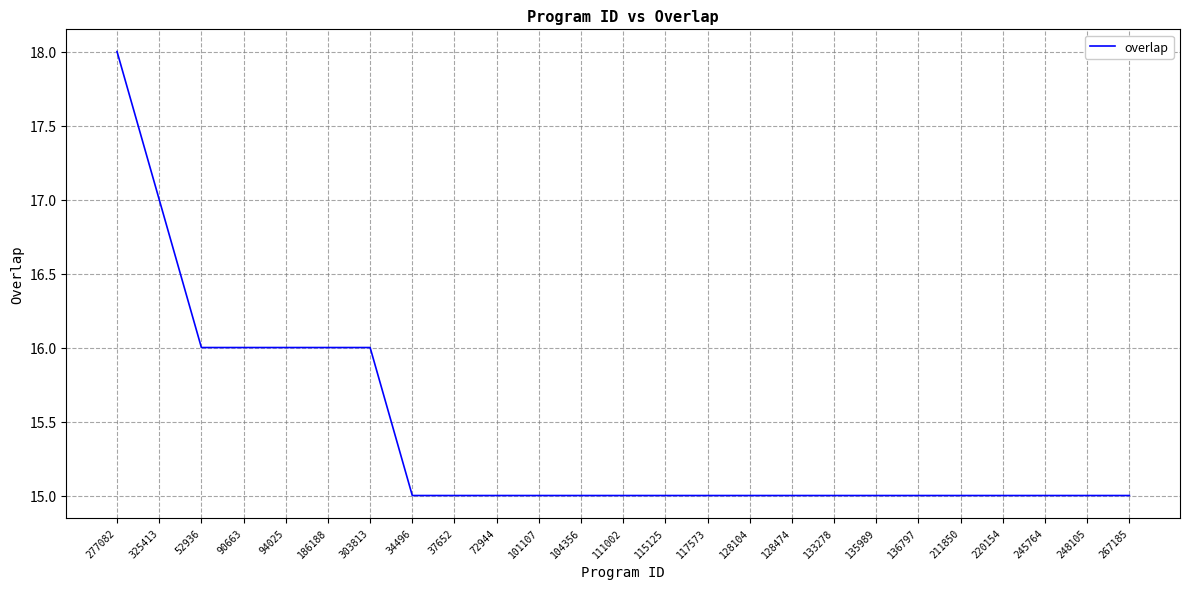

Reading left to right, extract all data points from this chart.

277082=18	325413=17	52936=16	90663=16	94025=16	186188=16	303813=16	34496=15	37652=15	72944=15	101107=15	104356=15	111002=15	115125=15	117573=15	128104=15	128474=15	133278=15	135989=15	136797=15	211850=15	220154=15	245764=15	248105=15	267185=15